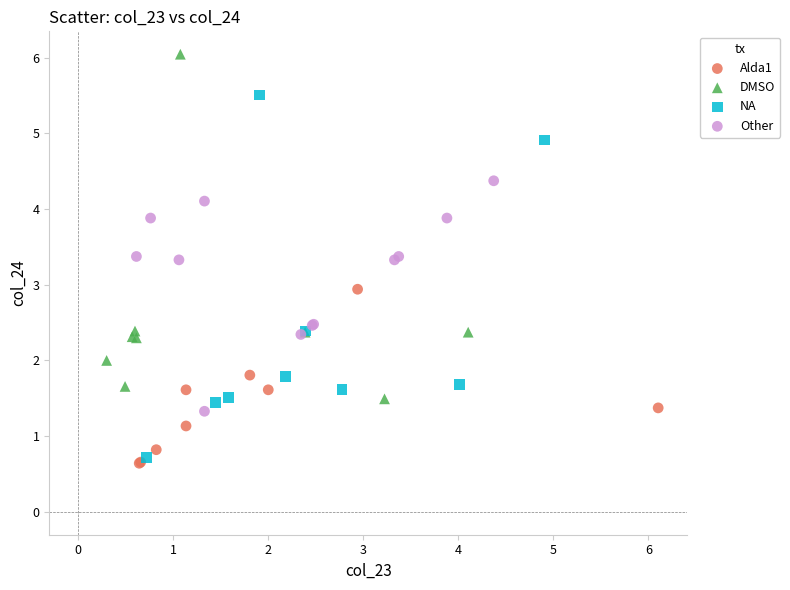

Which series reaches the maximum Y coordinate?

DMSO